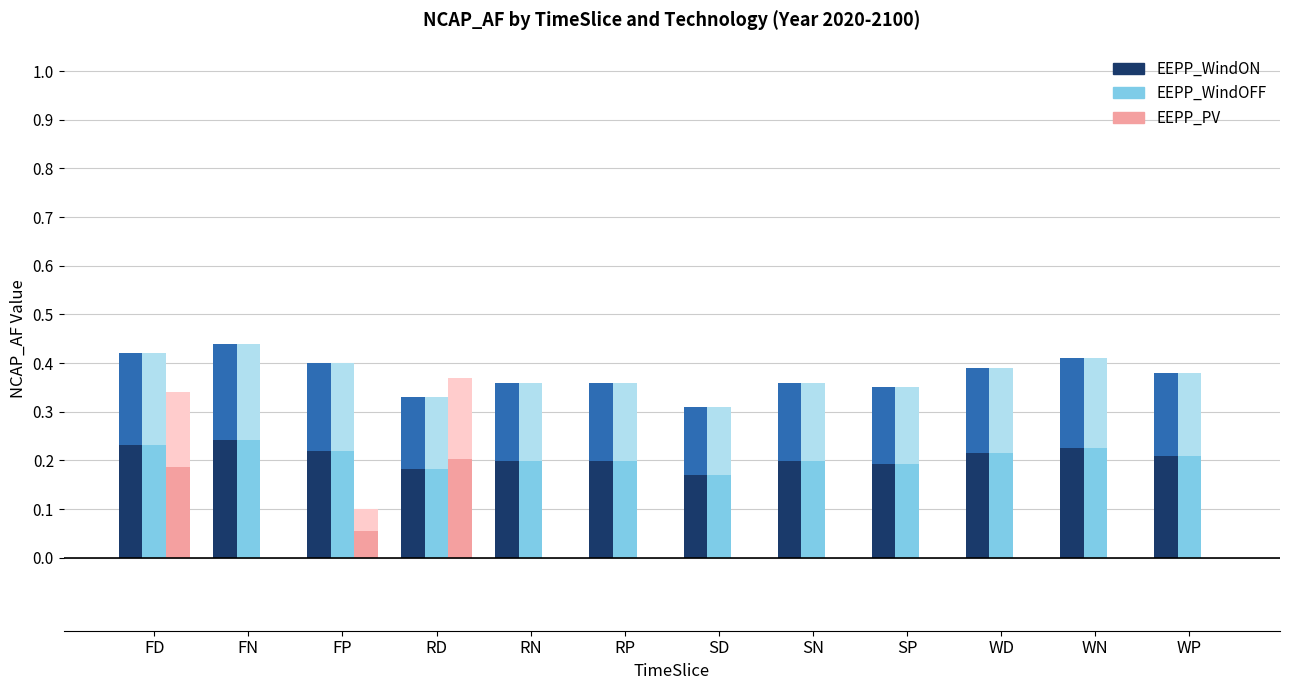

At which category is the sum across all series the highest?

FD